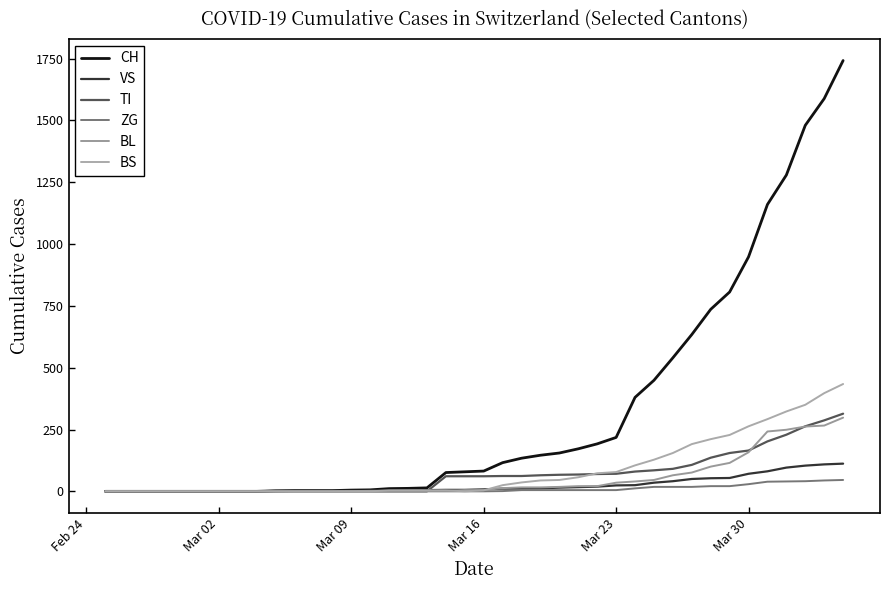

Does the chart display data point markers on the line(s)?

No